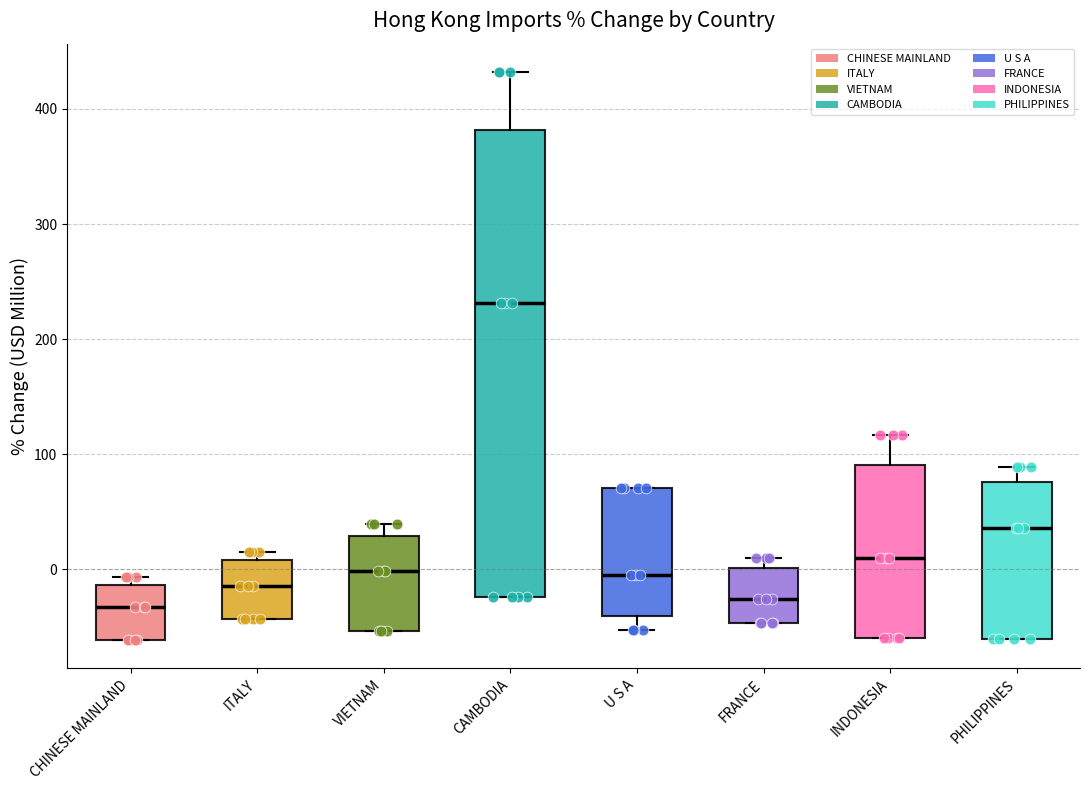

Where is the lower edge of the box for VIETNAM on the y-axis? The values are not printed on the chart, so give them approximately, as read against the axis.

-50